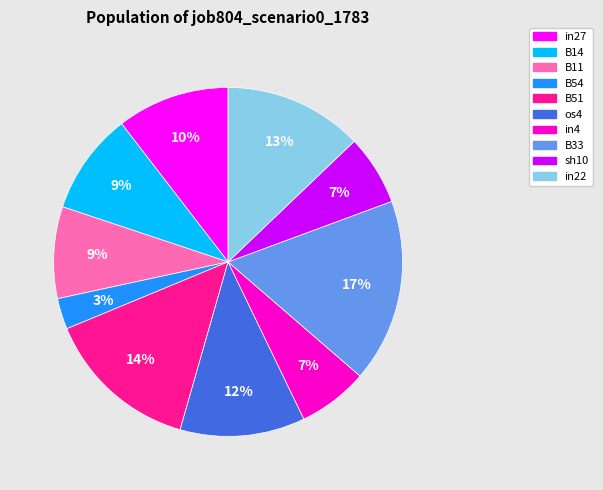

Is B54 the majority of the pie?

No